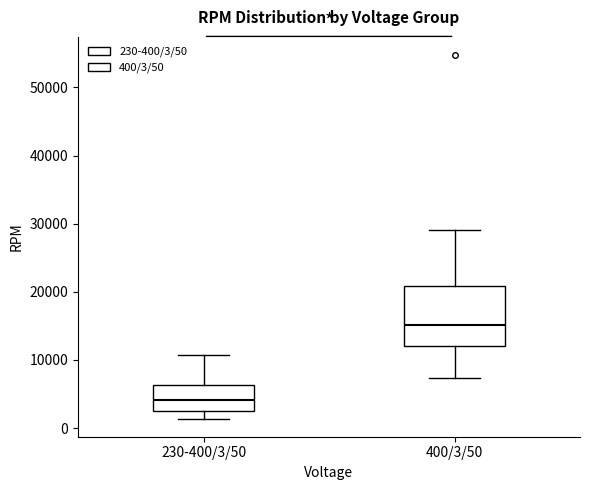

Reading left to right, read every box against the y-axis: the position of its median line, the range the box covers, and the ends of its whiskers. The values are not printed on the chart, so give them approximately, as read against the axis.

230-400/3/50: median 4000, box 2000 to 6000, whiskers 1000 to 11000
400/3/50: median 15000, box 12000 to 21000, whiskers 7000 to 29000